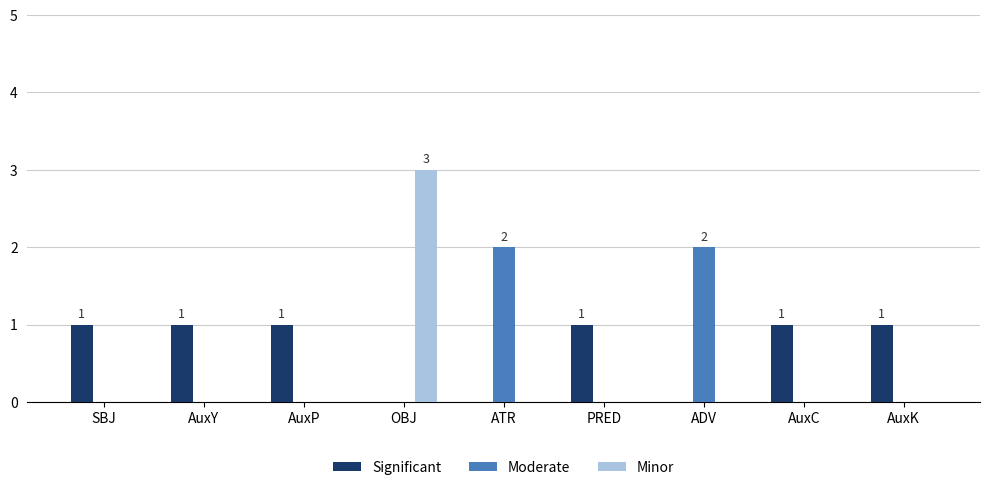

How many groups of bars are there?

9